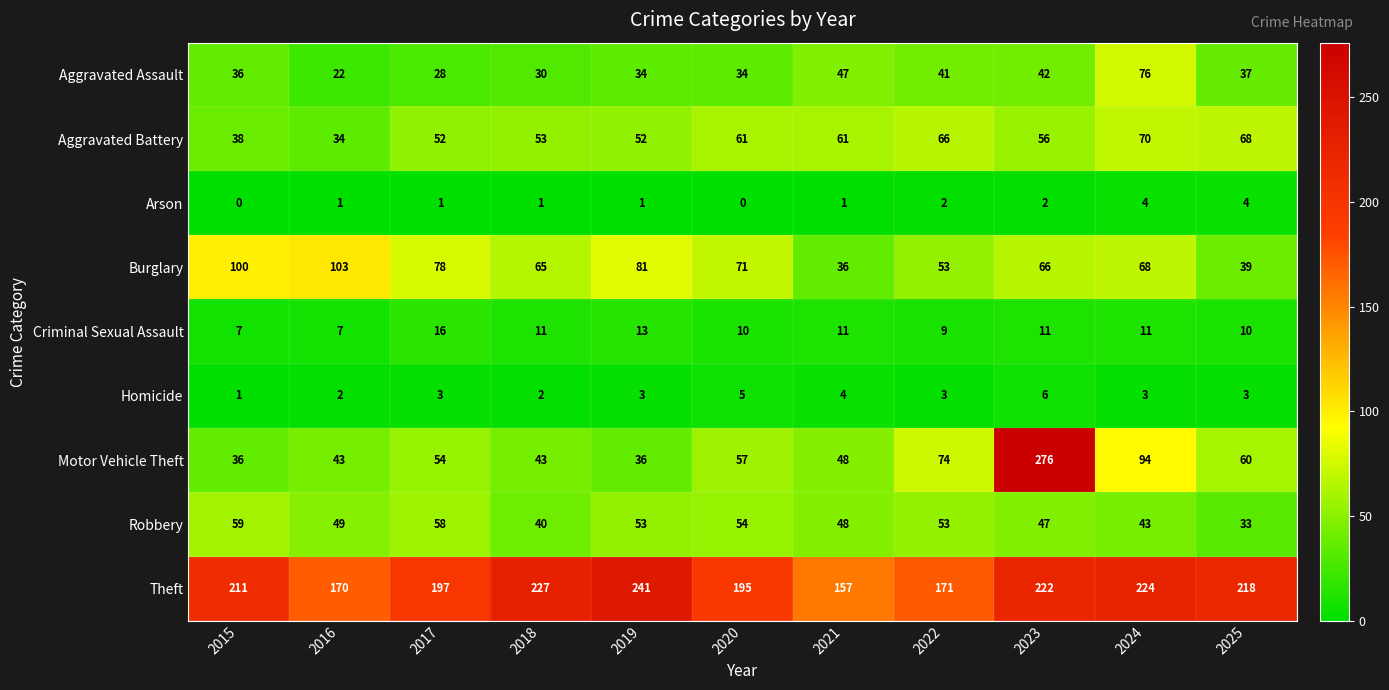

How many categories are shown in the chart?

11